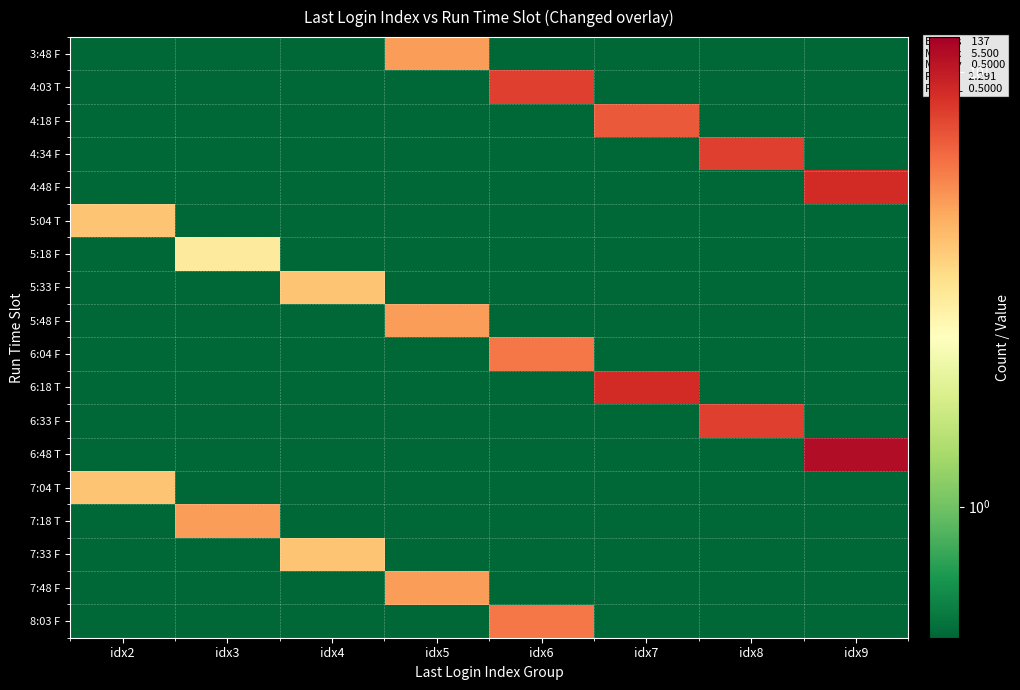

List the series in order of their peak value, lowest first.

5:18 F, 5:04 T, 5:33 F, 7:04 T, 7:33 F, 3:48 F, 5:48 F, 7:18 T, 7:48 F, 6:04 F, 8:03 F, 4:18 F, 4:03 T, 4:34 F, 6:33 F, 4:48 F, 6:18 T, 6:48 T